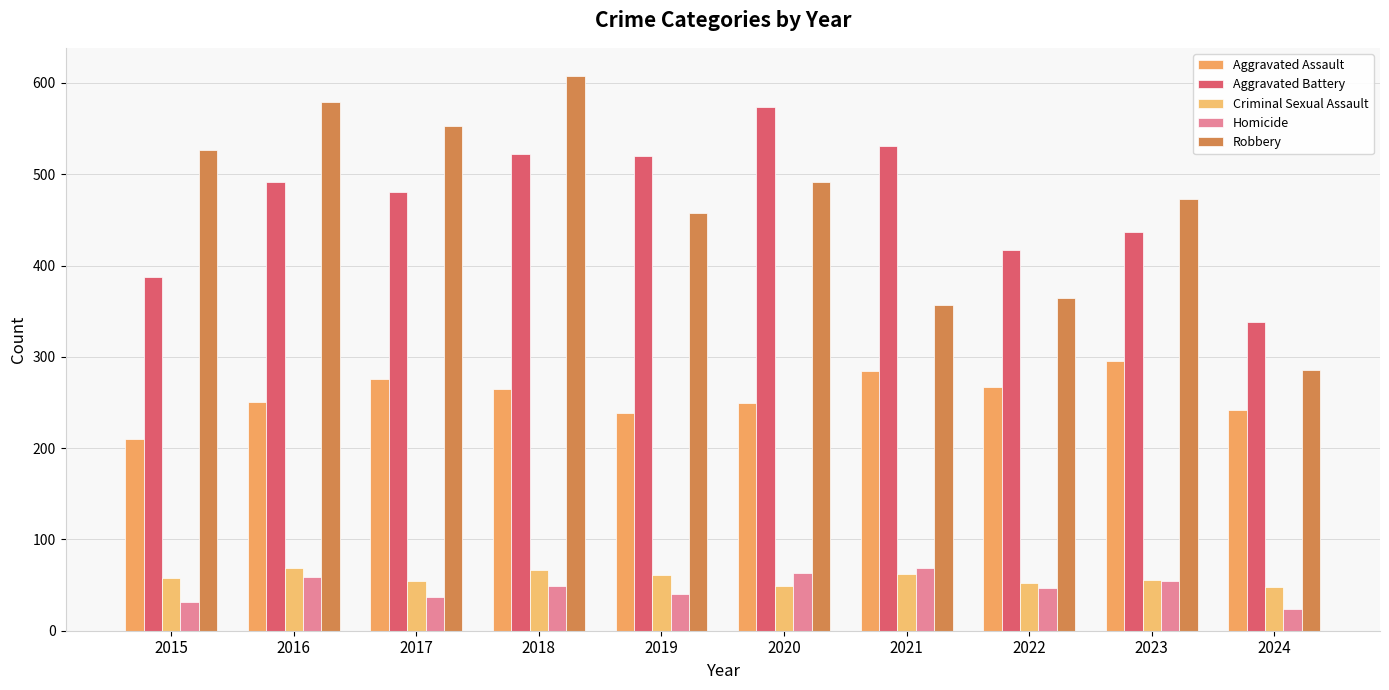

How many data points in Robbery are less than 491?

5